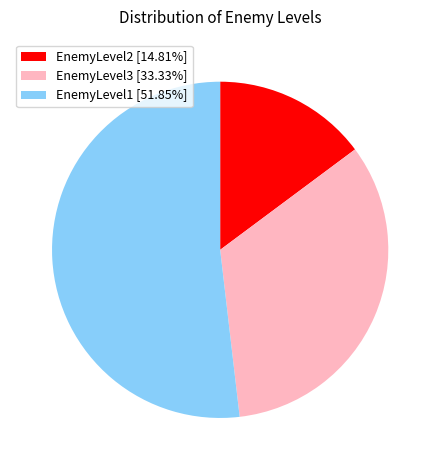

The EnemyLevel2 slice represents 3% of the pie. True or false?

False